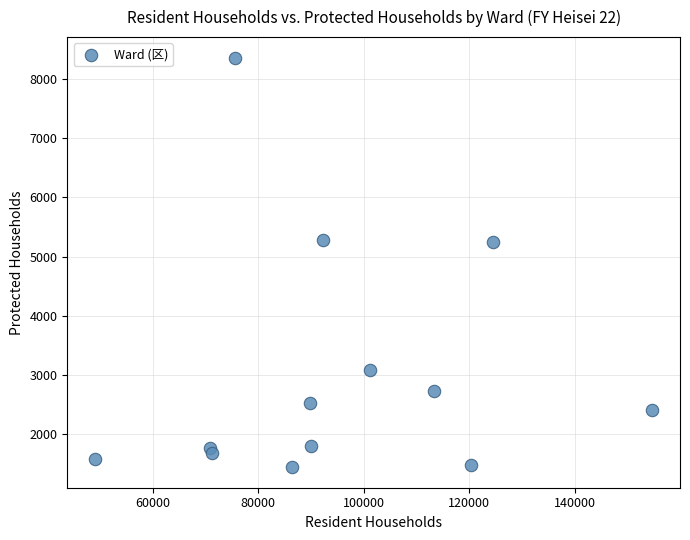

What is the range of Y values (max minus min)?

6922